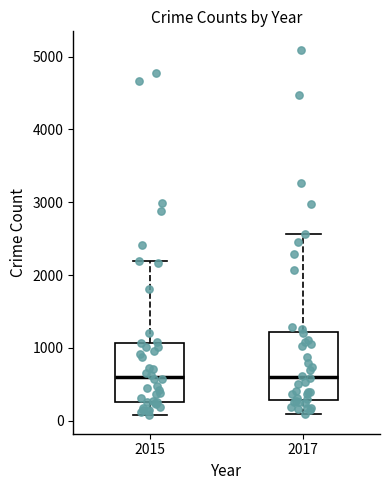

Where does the upper whisker of the box at x = 2015 end on the y-axis? The values are not printed on the chart, so give them approximately, as read against the axis.

2200